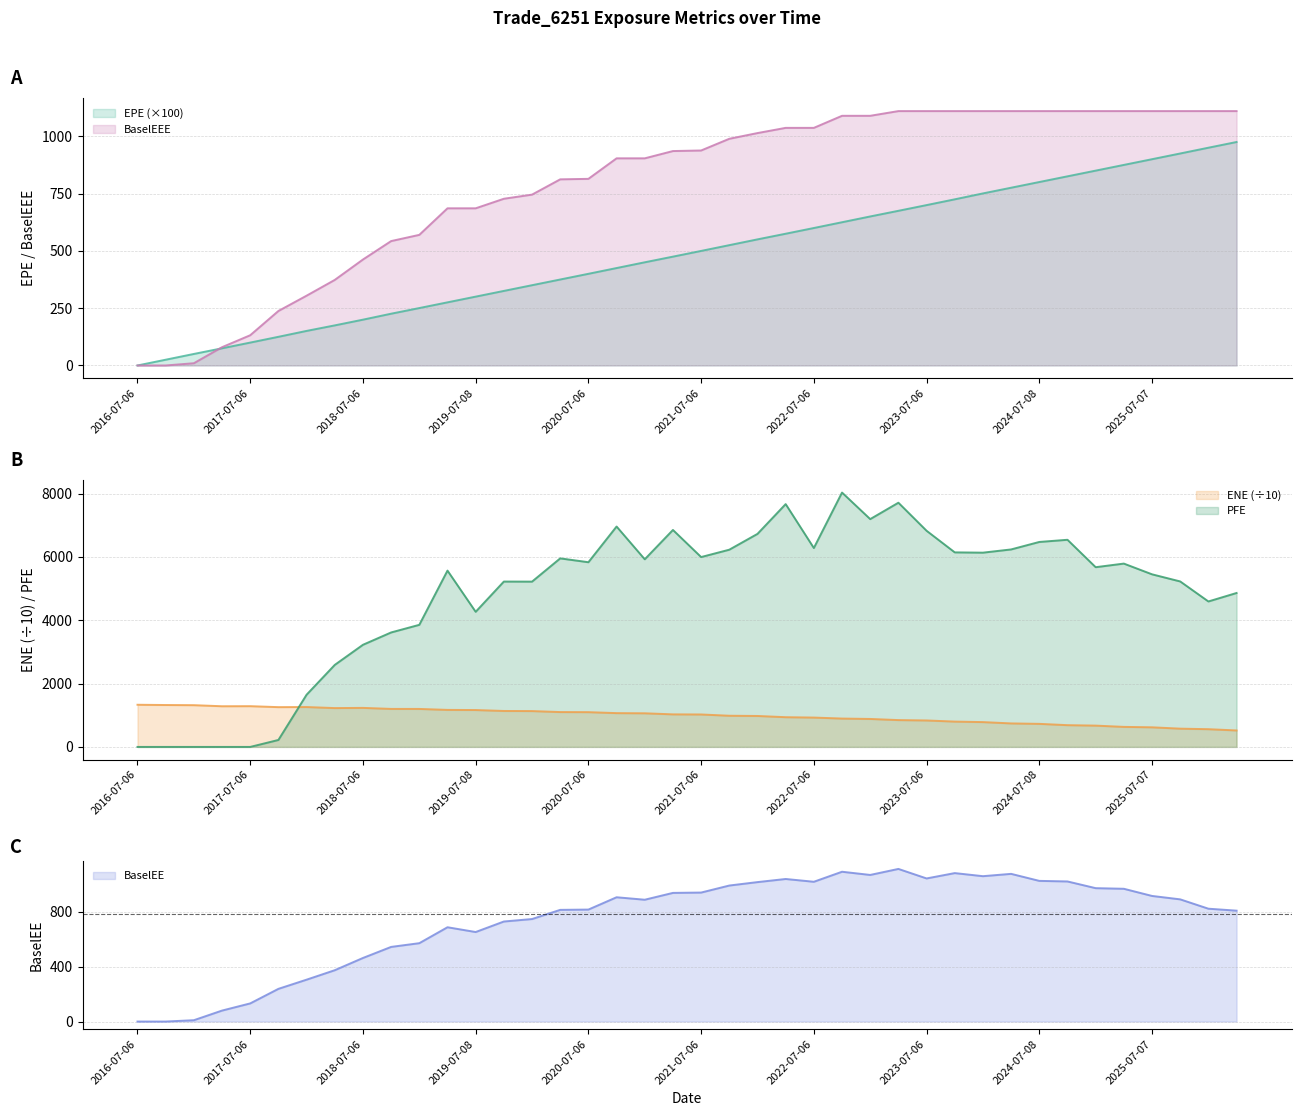

The ENE series shows 1286.9 at 2017-07-06. True or false?

True